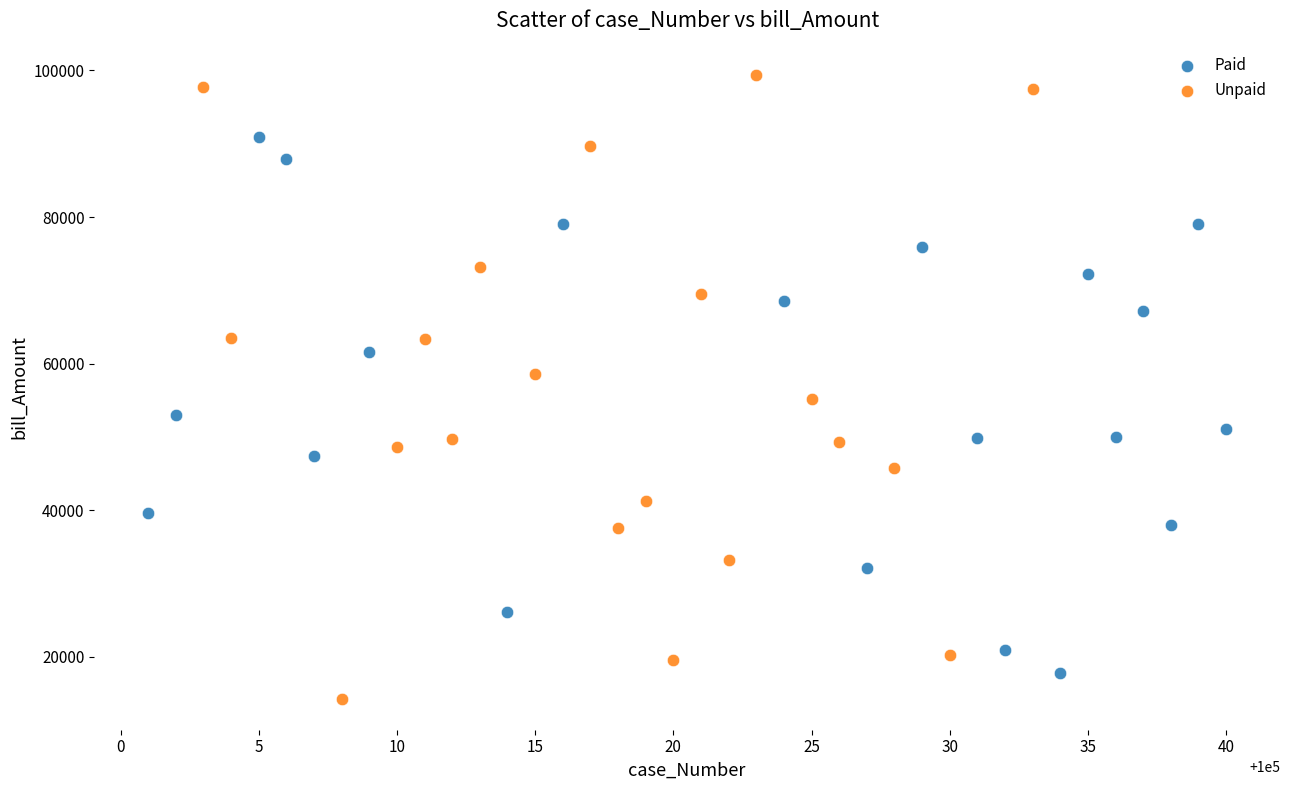

Which series has the widest spread of Y values?

Unpaid